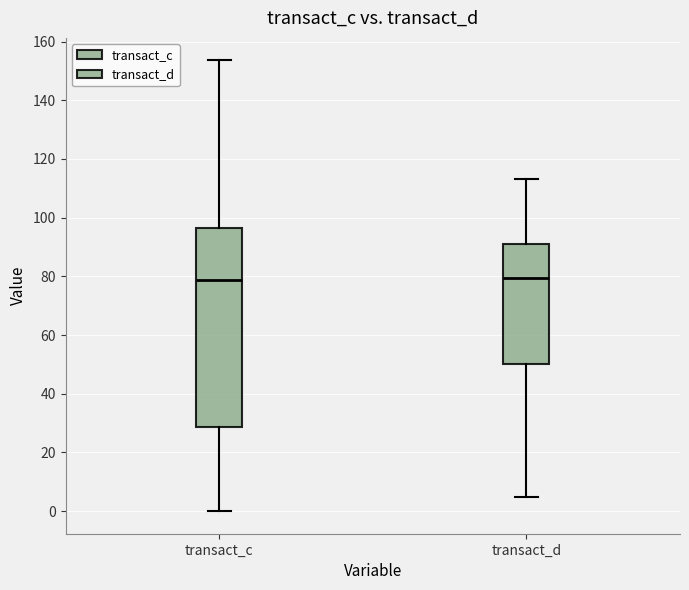

Reading left to right, read every box against the y-axis: the position of its median line, the range the box covers, and the ends of its whiskers. The values are not printed on the chart, so give them approximately, as read against the axis.

transact_c: median 78, box 28 to 96, whiskers 0 to 154
transact_d: median 80, box 50 to 92, whiskers 4 to 114